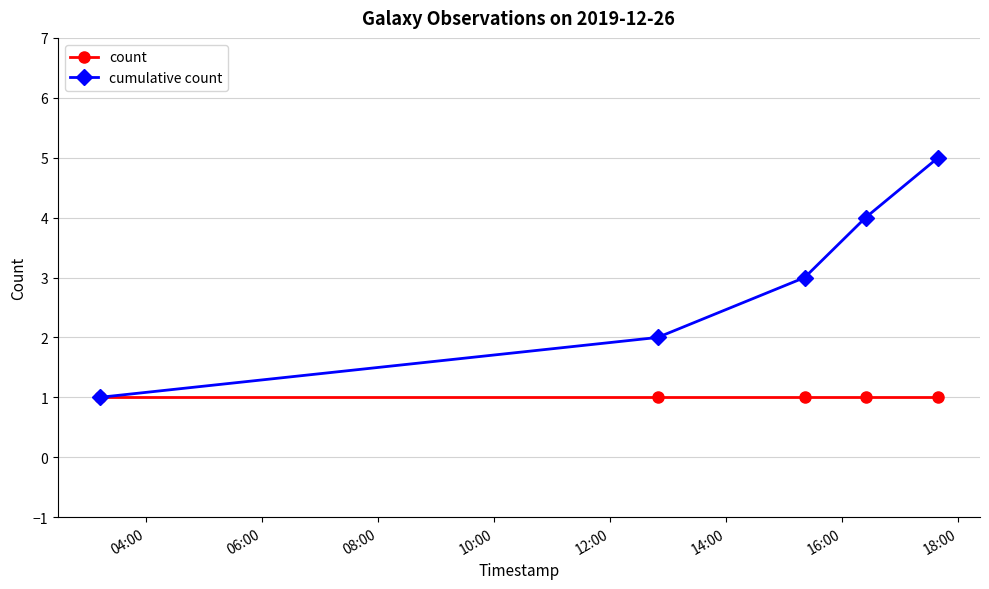

True or false: cumulative count has more than 0 interior local peaks.

False